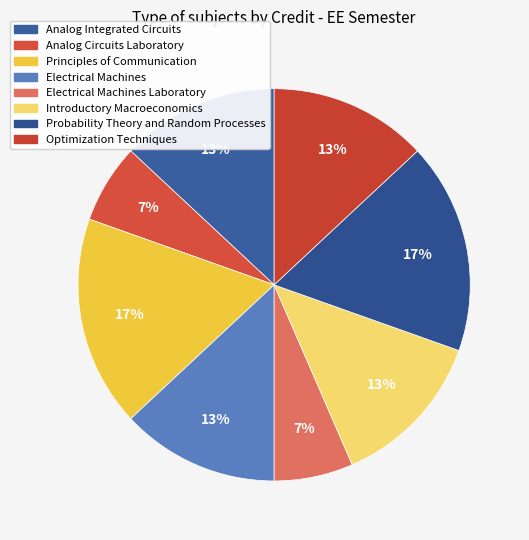

Which category has the smallest portion of the pie?

Analog Circuits Laboratory